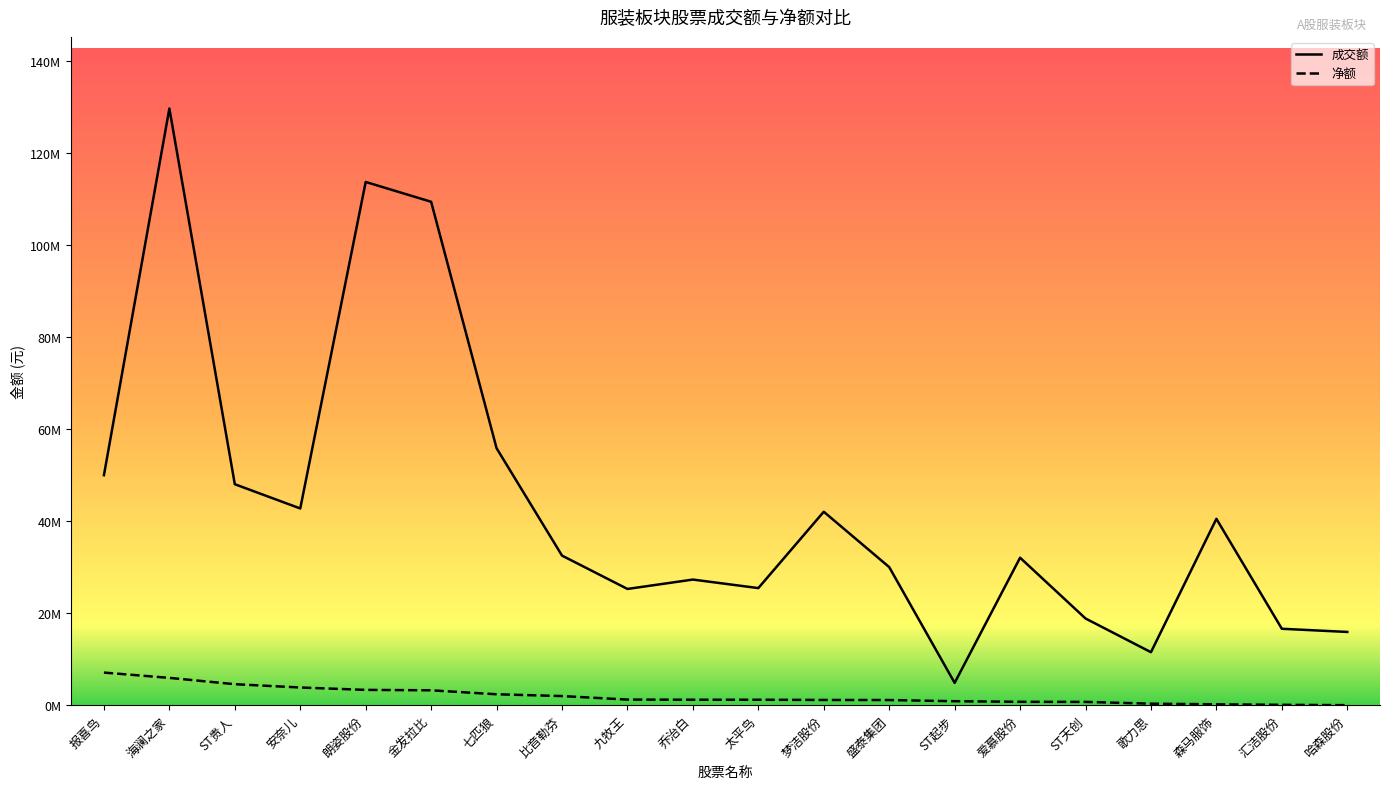

The 净额 series shows 6718734 at 安奈儿. True or false?

False